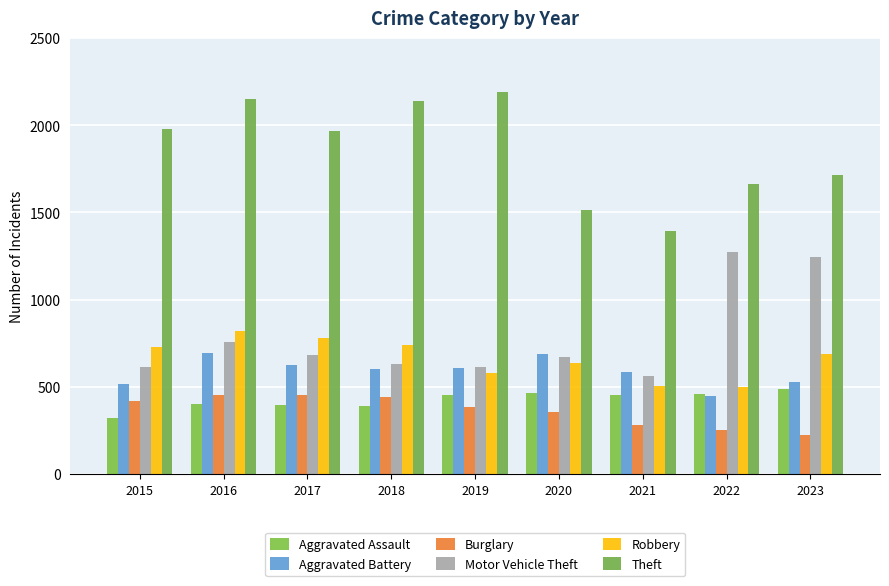

At 2019, list the series in order from smallest to largest.

Burglary, Aggravated Assault, Robbery, Aggravated Battery, Motor Vehicle Theft, Theft